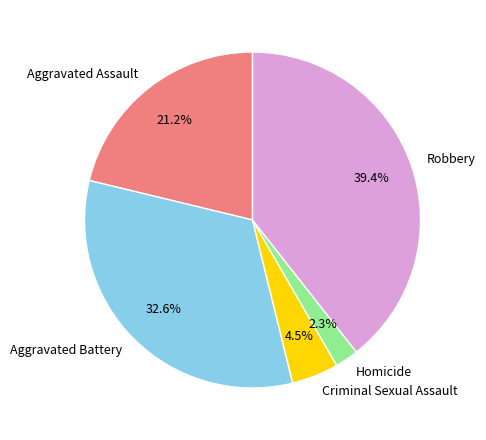

Which has a higher value, Robbery or Aggravated Assault?

Robbery